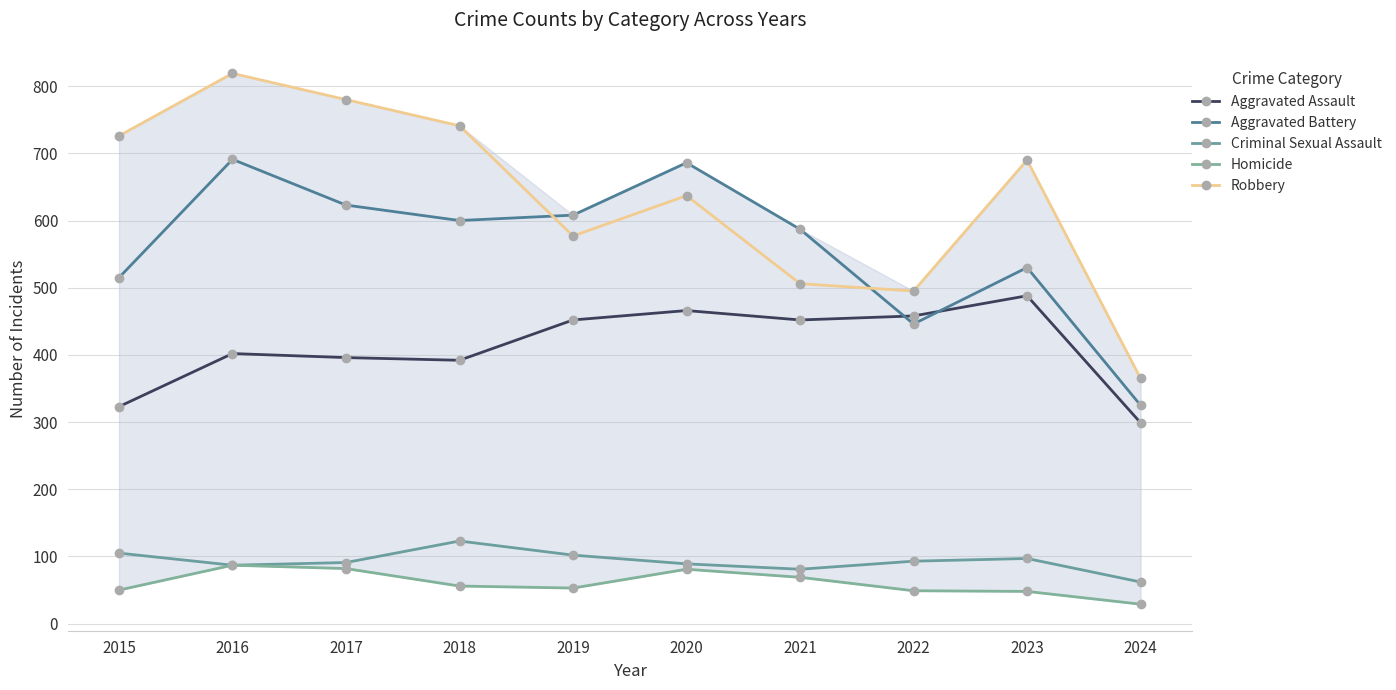

True or false: Robbery and Criminal Sexual Assault intersect in this chart.

False